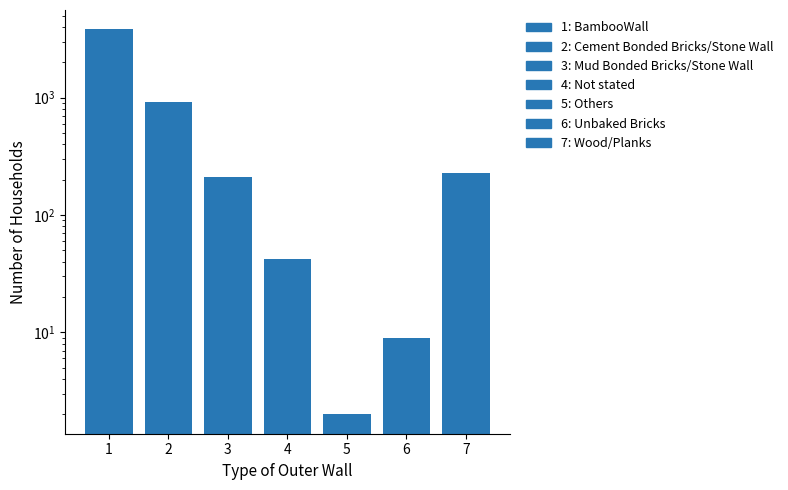

Rank the categories by value from highest to lowest.

1, 2, 7, 3, 4, 6, 5